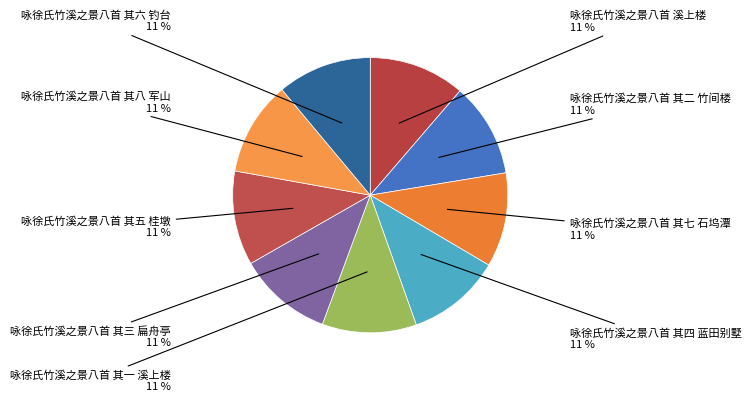

How many slices are in this pie chart?

9